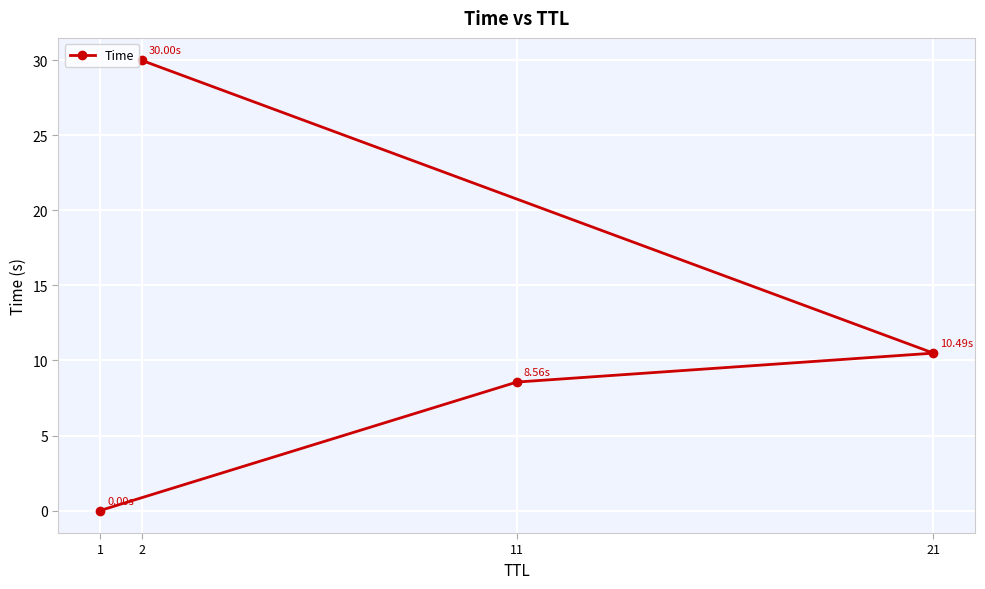

The value at 2 is 30.0. True or false?

True